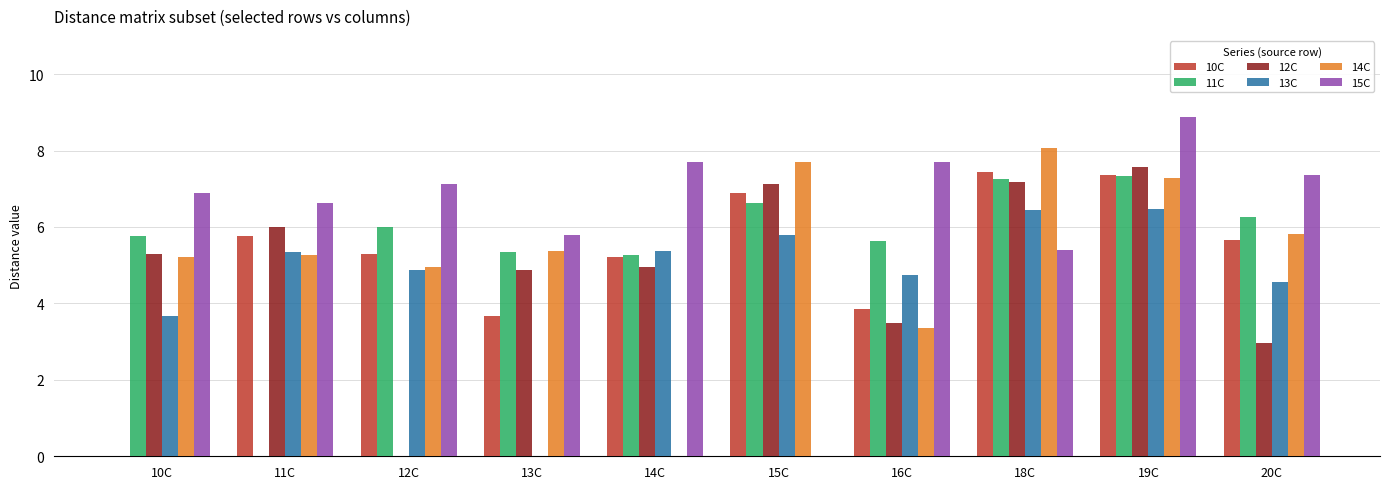

True or false: 10C has a value of 5.6 at 20C.

True